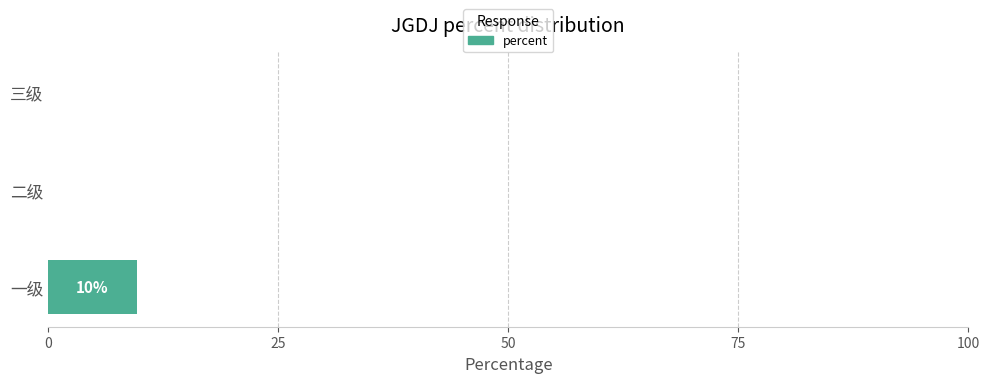

Reading bottom to top, extract all data points from this chart.

一级=9.6	二级=0.0	三级=0.0